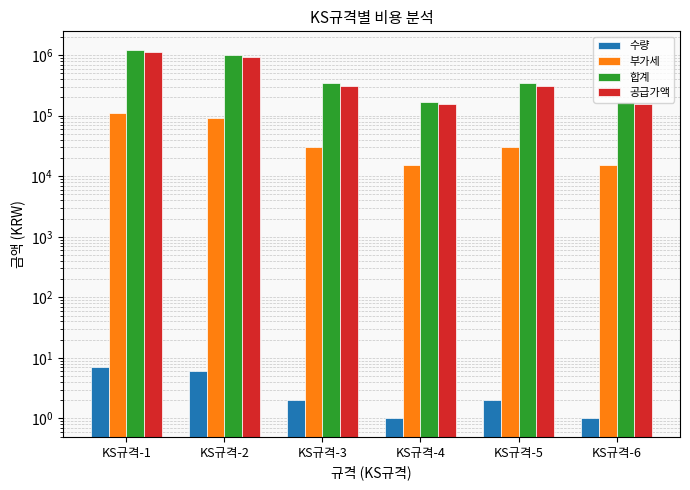

What value does the 부가세 series have at KS규격-1?

111600.0